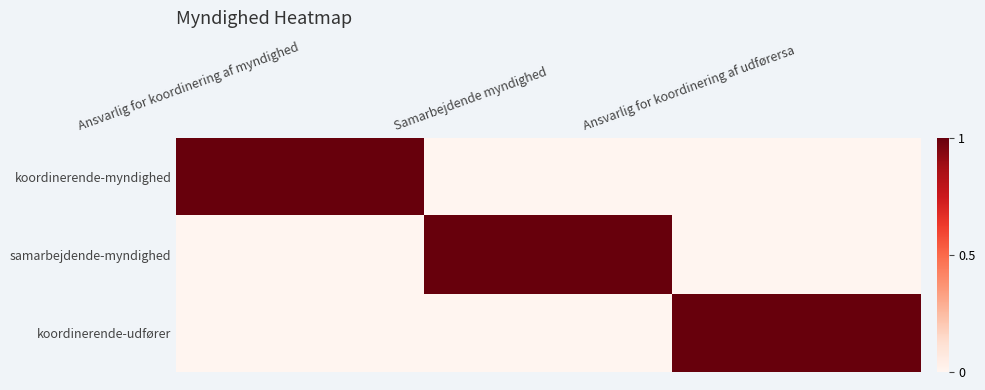

Reading right to left, extract all data points from this chart.

koordinerende-myndighed: Ansvarlig for koordinering af udførersa=0	Samarbejdende myndighed=0	Ansvarlig for koordinering af myndighed=1
samarbejdende-myndighed: Ansvarlig for koordinering af udførersa=0	Samarbejdende myndighed=1	Ansvarlig for koordinering af myndighed=0
koordinerende-udfører: Ansvarlig for koordinering af udførersa=1	Samarbejdende myndighed=0	Ansvarlig for koordinering af myndighed=0